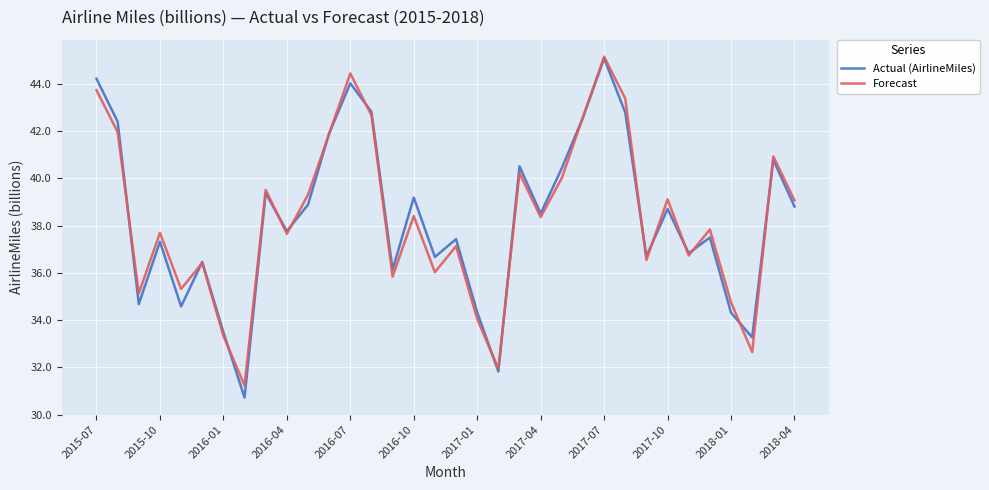

Which series has the largest range (max minus min)?

Actual (AirlineMiles)